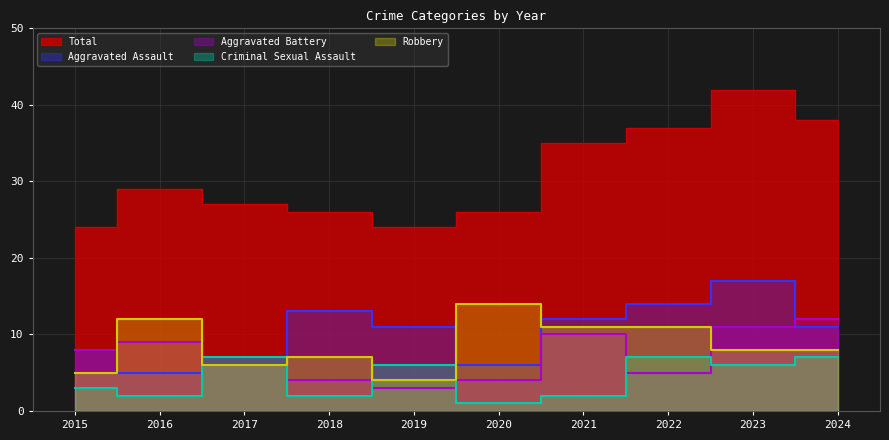

True or false: Criminal Sexual Assault has more than 2 points higher than both neighbors.

True